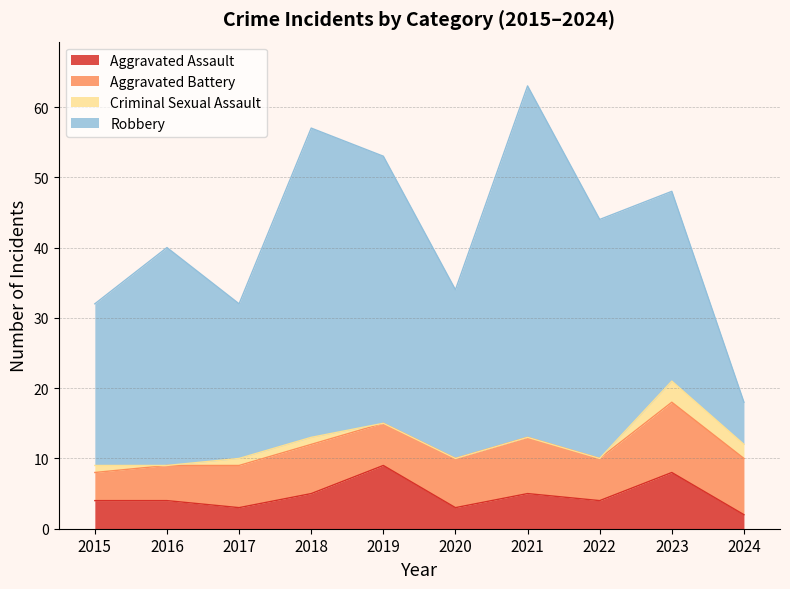

What is the difference between the maximum and second lowest values in the Aggravated Assault series?

6